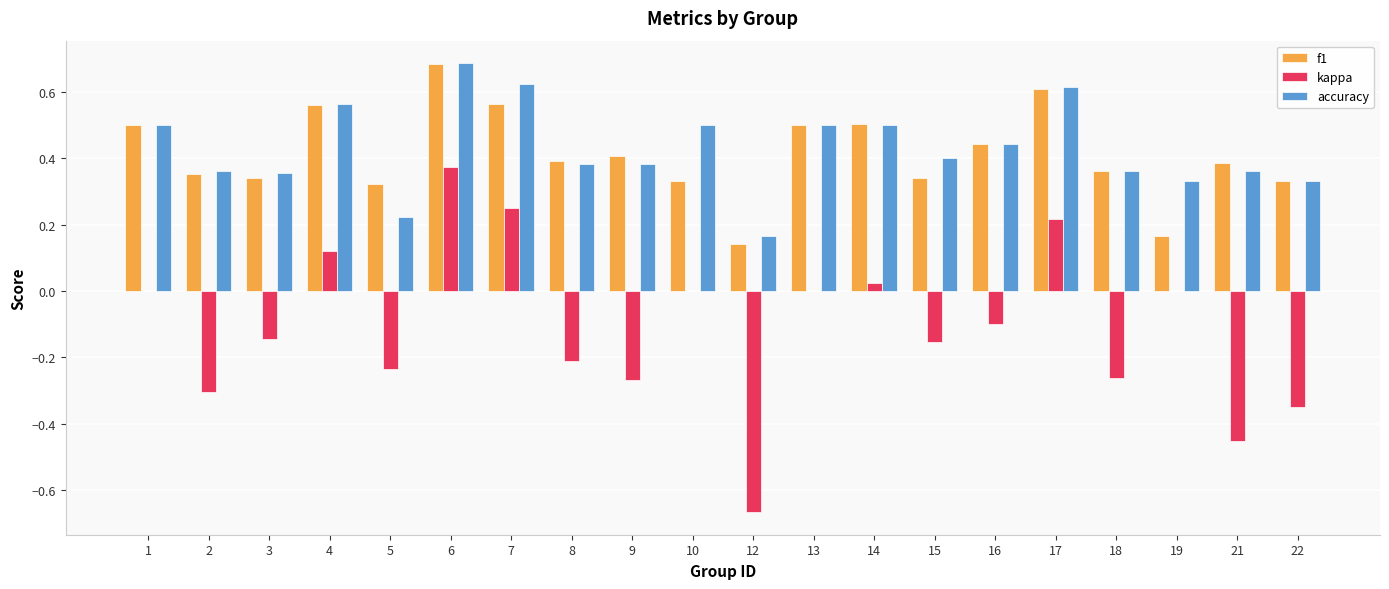

What is the sum of all accuracy values?

8.6